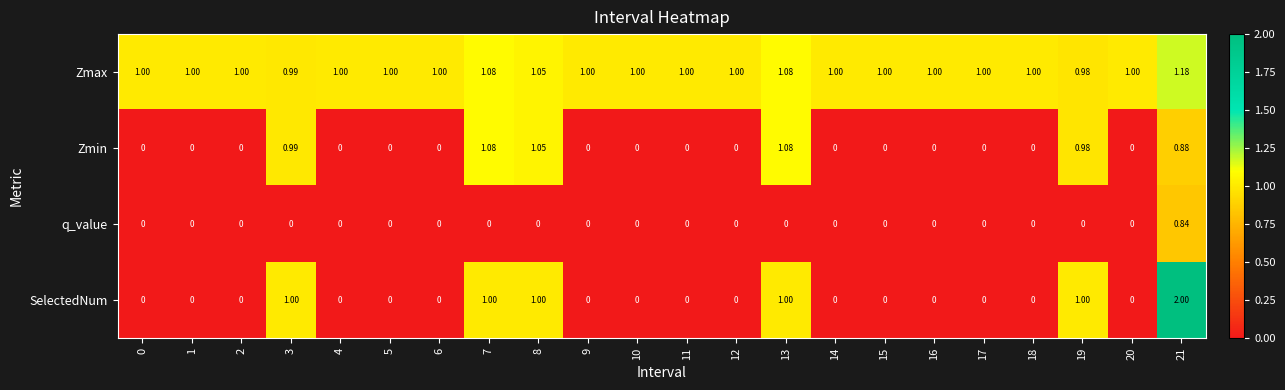

Rank the series by their maximum value, from lowest to highest.

q_value, Zmin, Zmax, SelectedNum